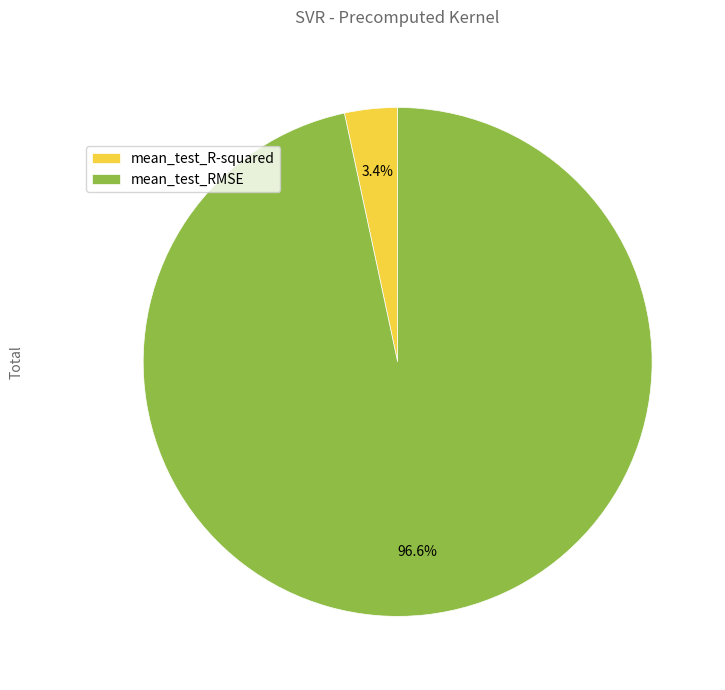

To the nearest percent, what percentage of the pie is mean_test_RMSE?

97%